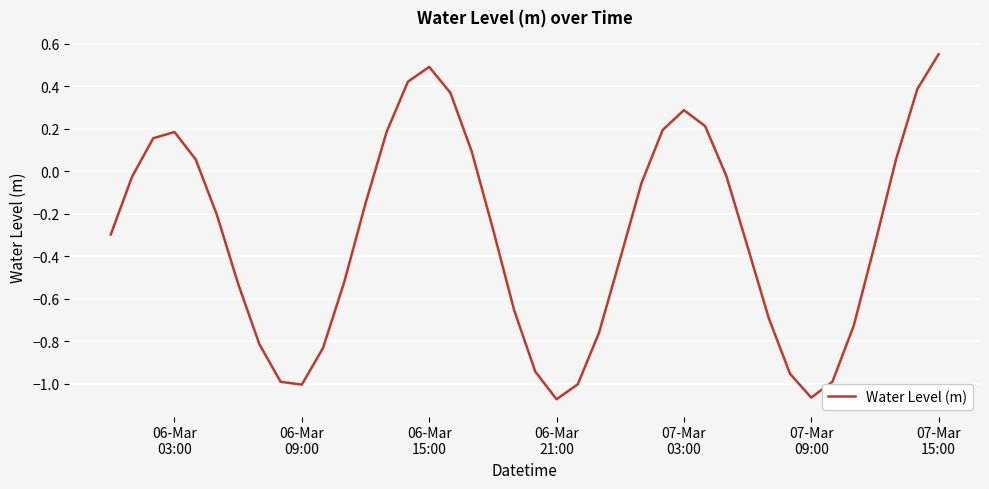

What is the difference between the maximum and minimum values?

1.6